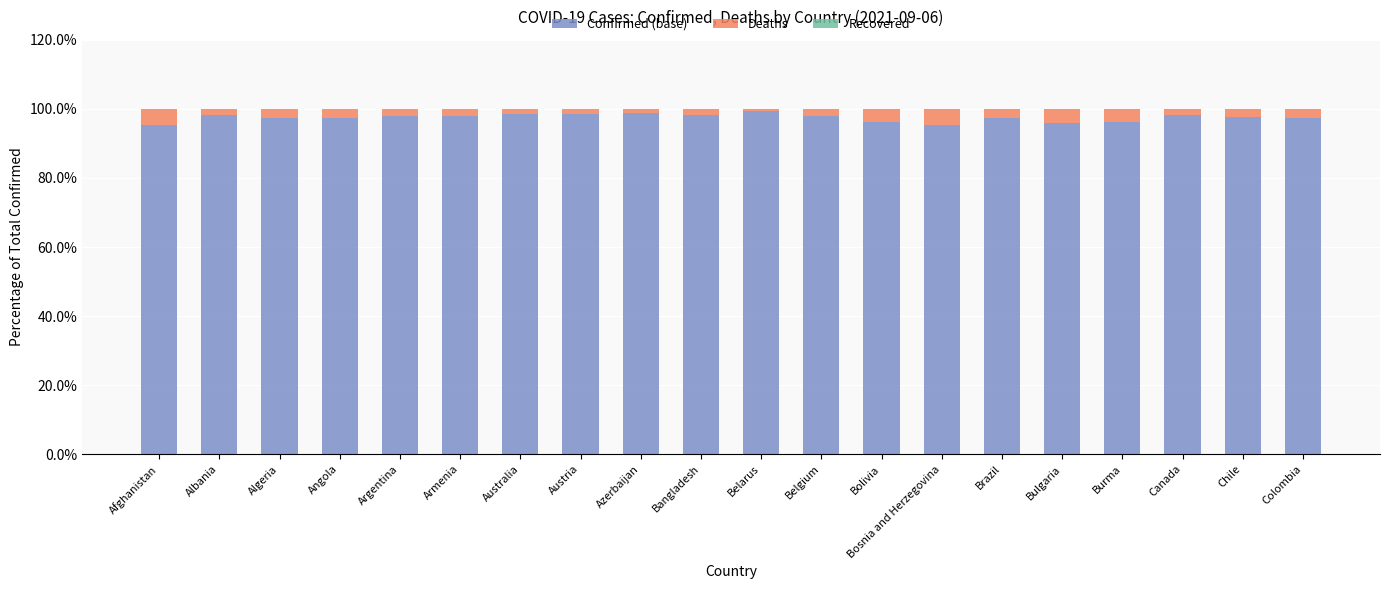

What is the difference between the maximum and minimum values in the Confirmed (base) series?

3.9